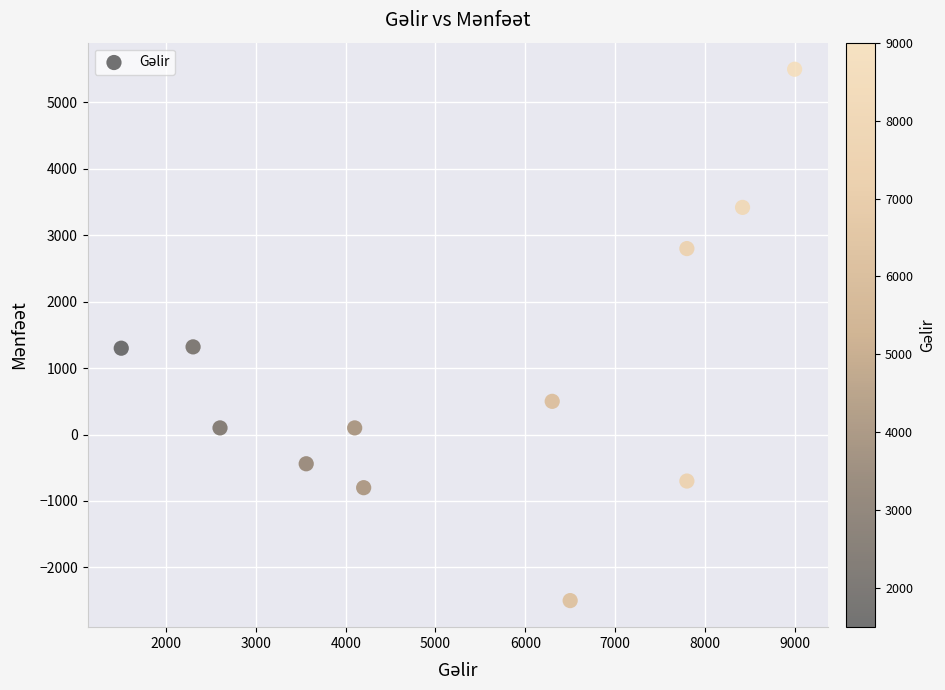

What is the range of X values (max minus min)?

7500